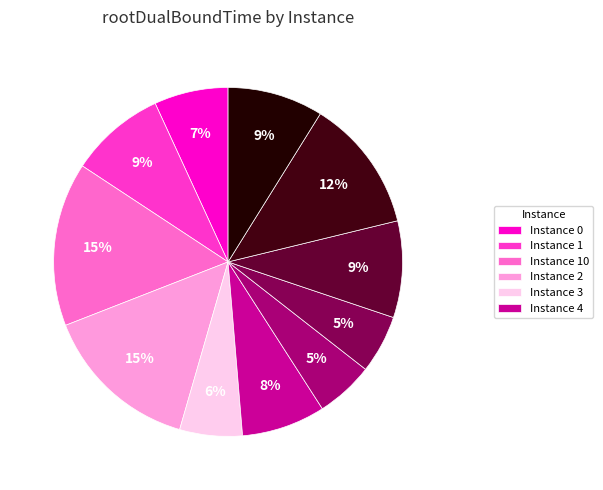

Rank the categories by value from lowest to highest.

5, 6, 3, 0, 4, 9, 1, 7, 8, 2, 10